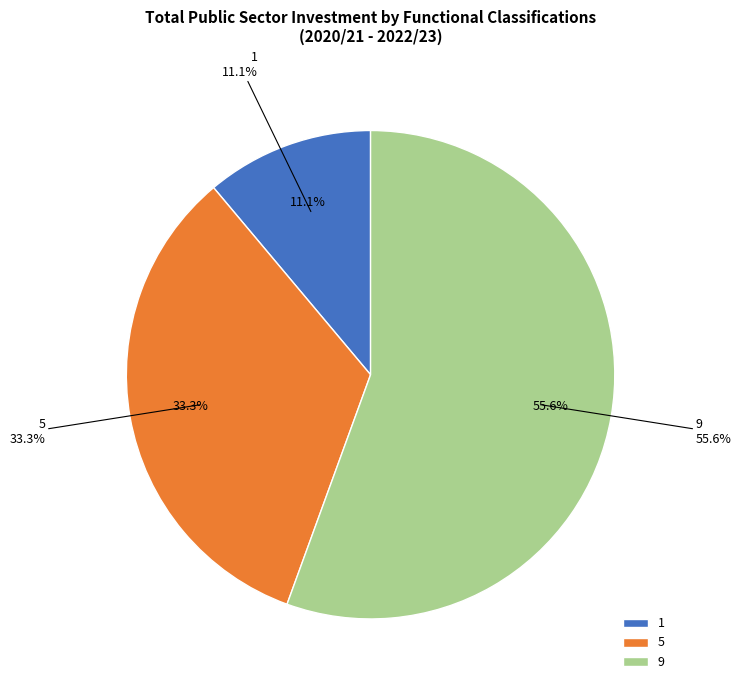

Count the number of slices in the pie.

3